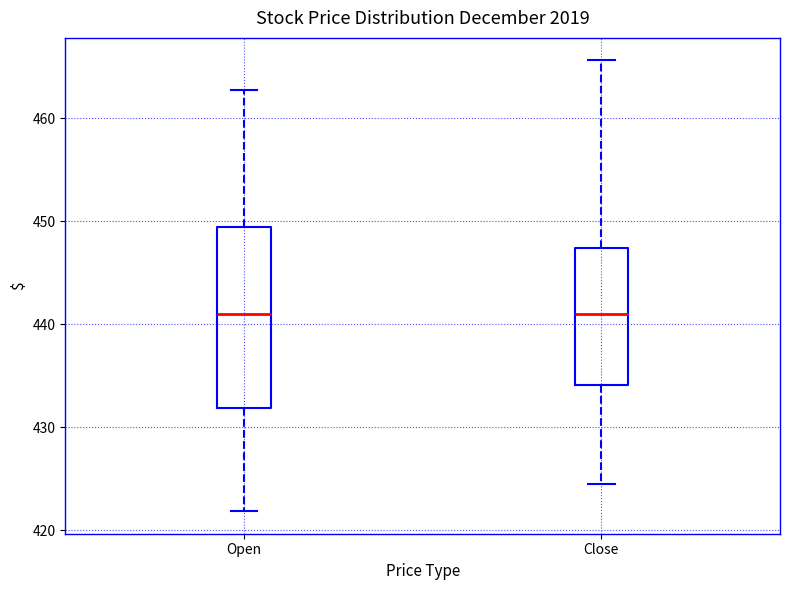

Where does the median line of the box for Close sit on the y-axis? The values are not printed on the chart, so give them approximately, as read against the axis.

441